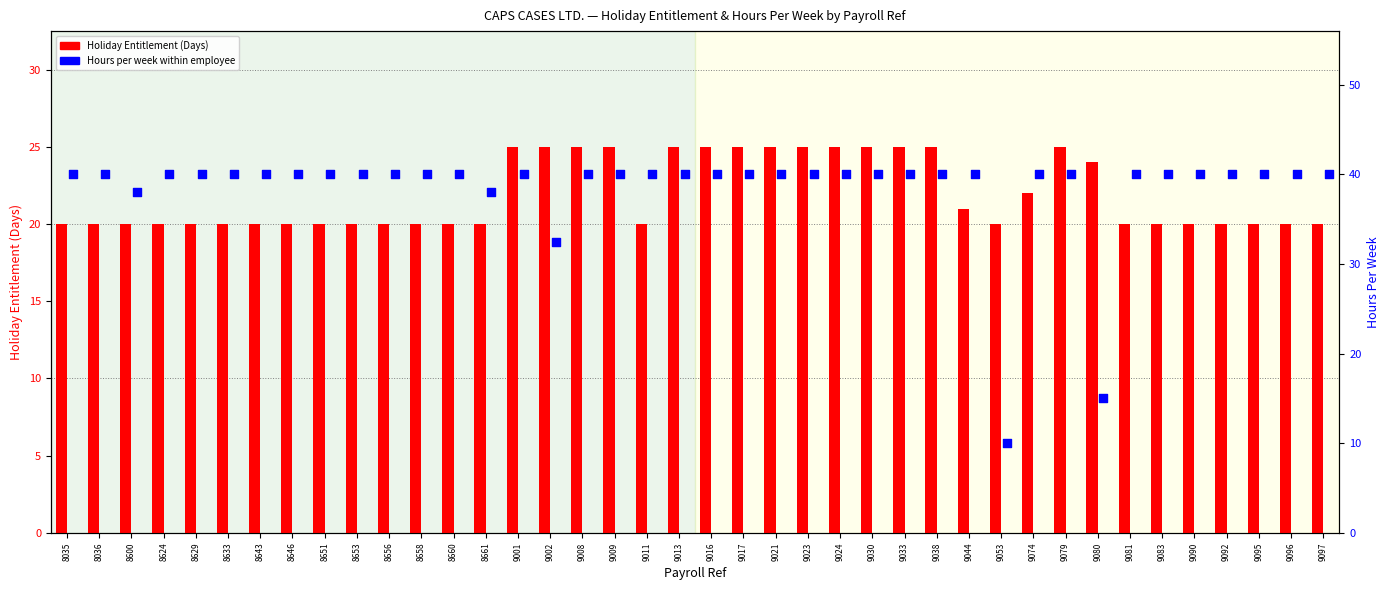

What are all the series names shown in the legend?

Holiday Entitlement, Hours Per Week